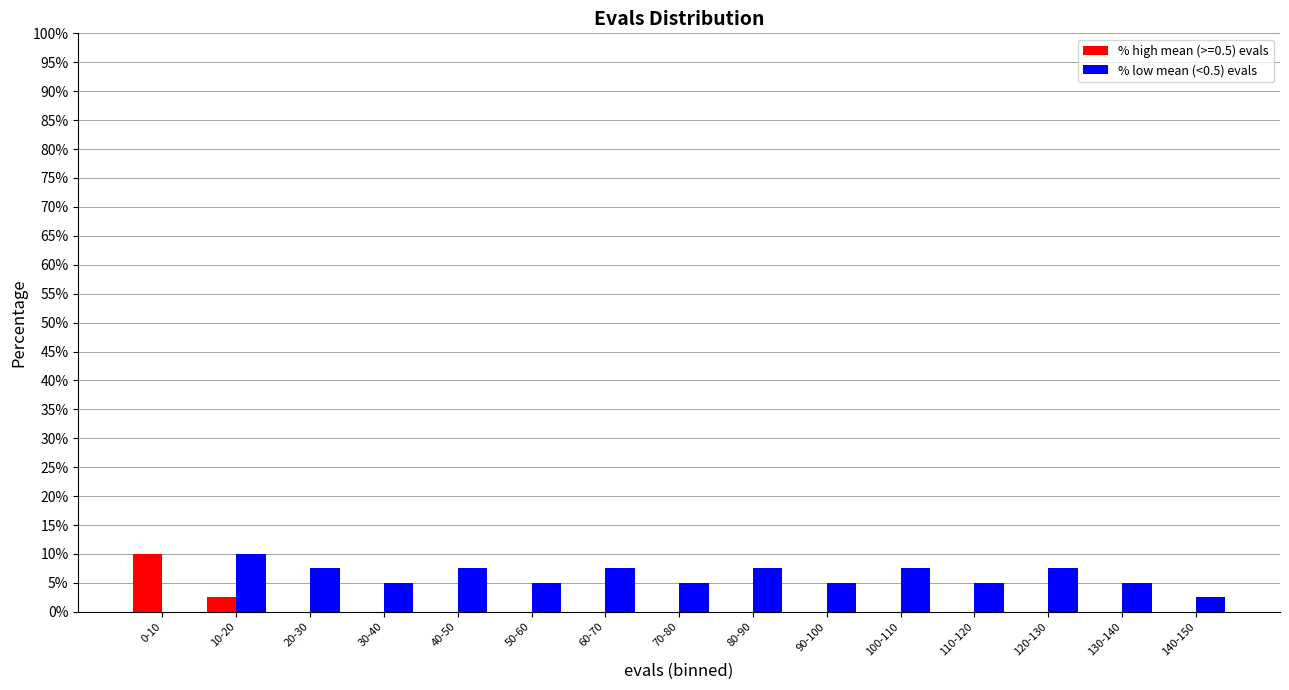

Reading right to left, extract all data points from this chart.

% high mean (>=0.5) evals: 140-150=0.0	130-140=0.0	120-130=0.0	110-120=0.0	100-110=0.0	90-100=0.0	80-90=0.0	70-80=0.0	60-70=0.0	50-60=0.0	40-50=0.0	30-40=0.0	20-30=0.0	10-20=2.5	0-10=10.0
% low mean (<0.5) evals: 140-150=2.5	130-140=5.0	120-130=7.5	110-120=5.0	100-110=7.5	90-100=5.0	80-90=7.5	70-80=5.0	60-70=7.5	50-60=5.0	40-50=7.5	30-40=5.0	20-30=7.5	10-20=10.0	0-10=0.0